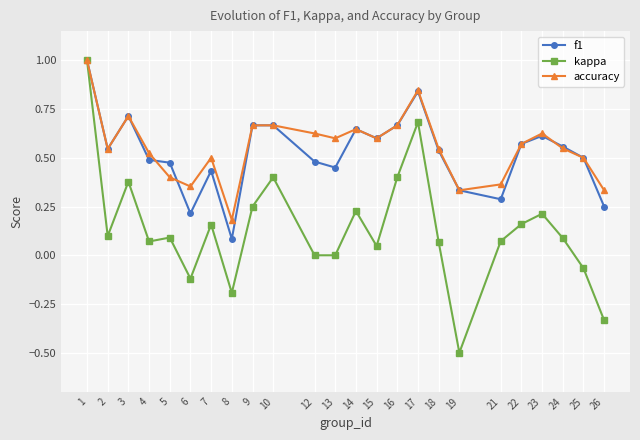

How many lines are shown in the chart?

3